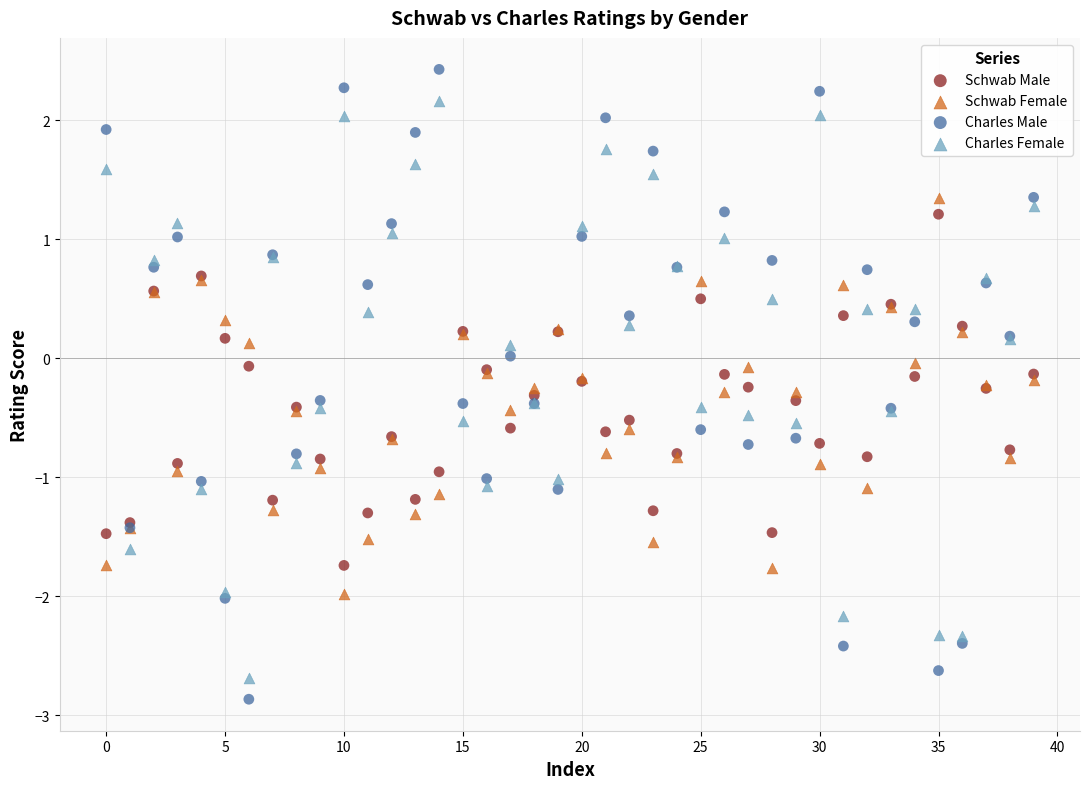

What are all the series names shown in the legend?

Schwab Male, Schwab Female, Charles Male, Charles Female